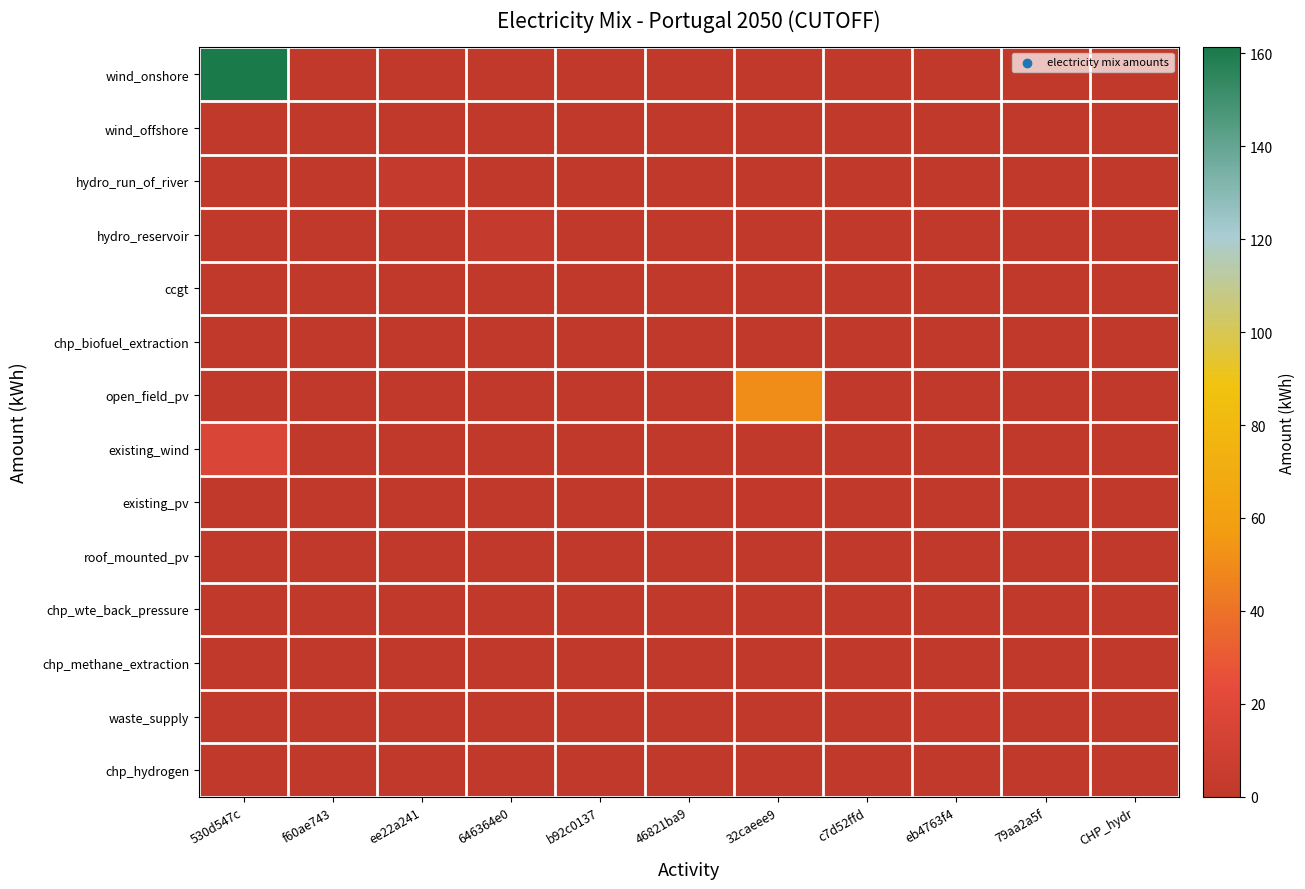

At which category does the chart reach its peak across all series?

530d547c